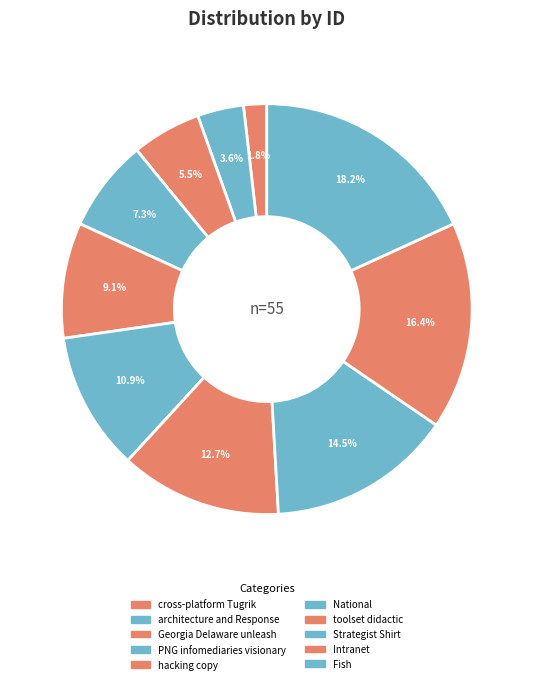

To the nearest percent, what is the difference between the largest and smallest slice percentages?

16%